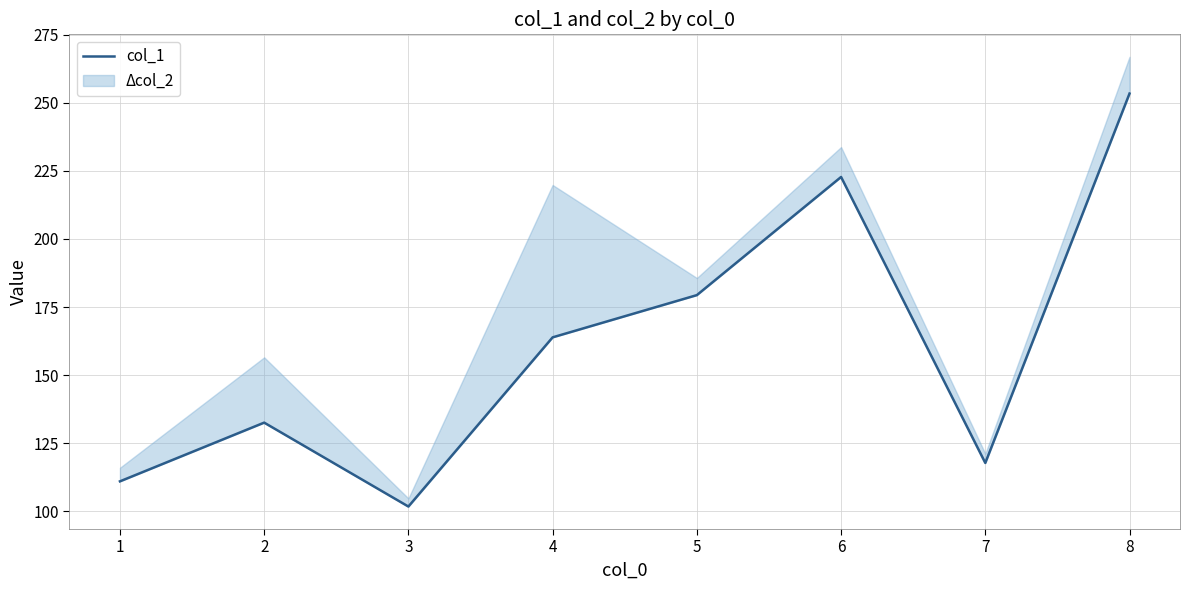

Approximately how many times larger is the value at 1 compared to 2?

0.8